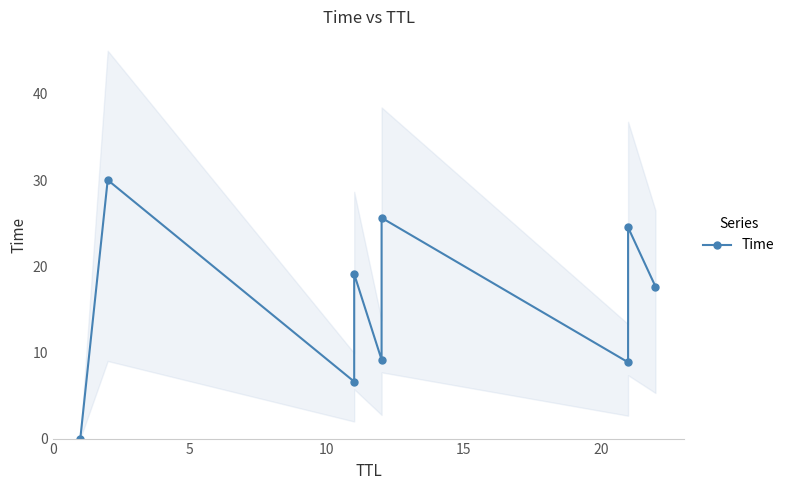

The value at 8 is 23.8. True or false?

False